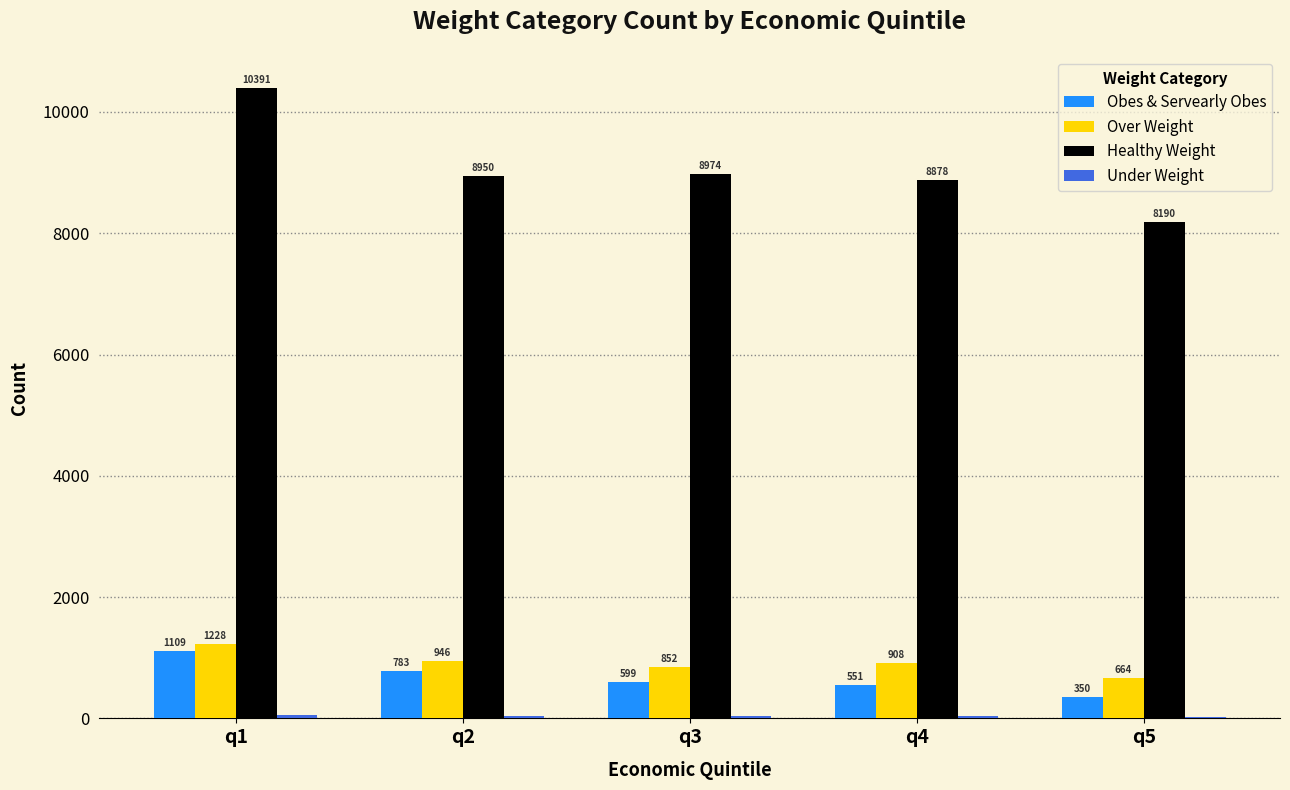

Which series changed the most between q2 and q4?

Obes & Servearly Obes